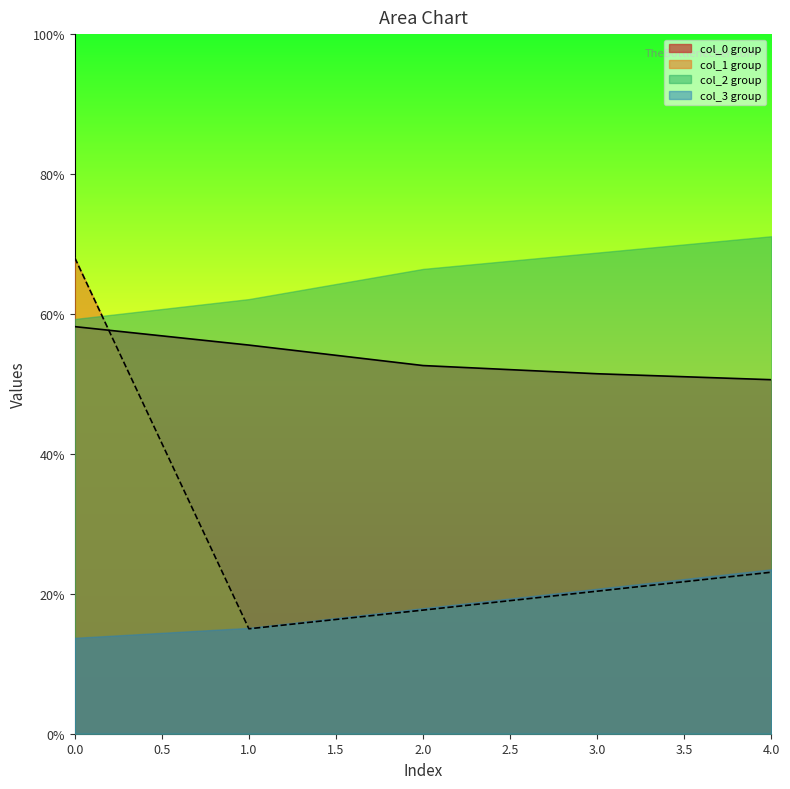

Rank the series by their average value, from lowest to highest.

col_3 group, col_1 group, col_0 group, col_2 group